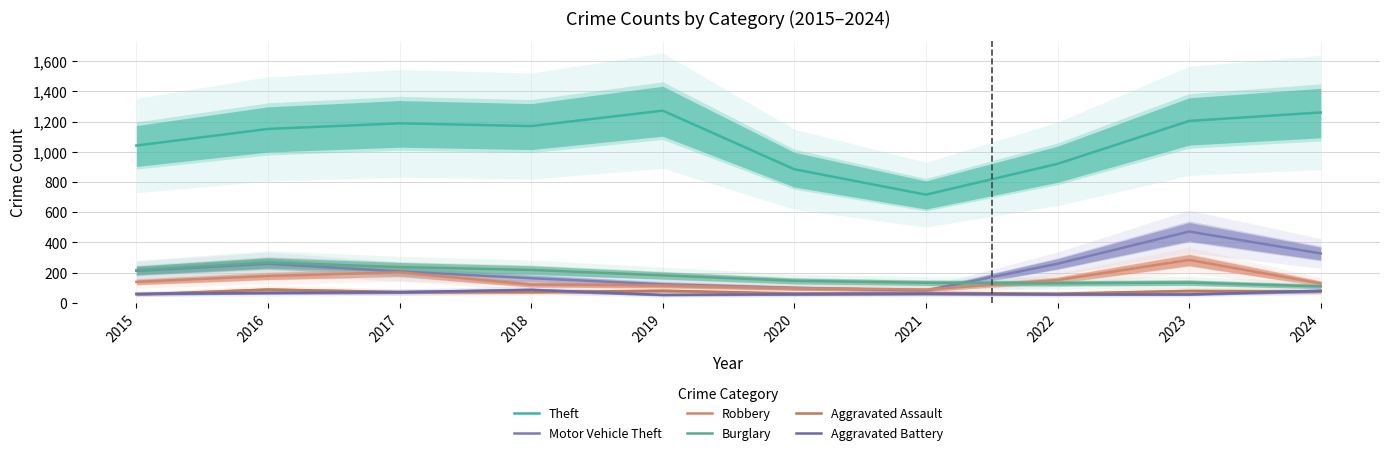

Where does the Robbery series first go above 139?

2016